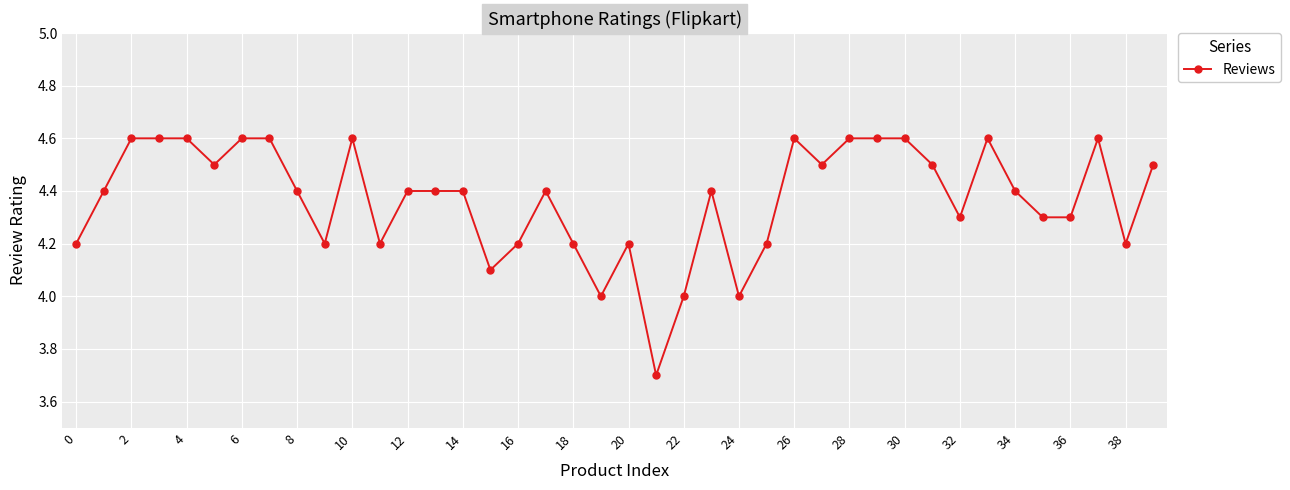

Does the chart have visible grid lines?

Yes